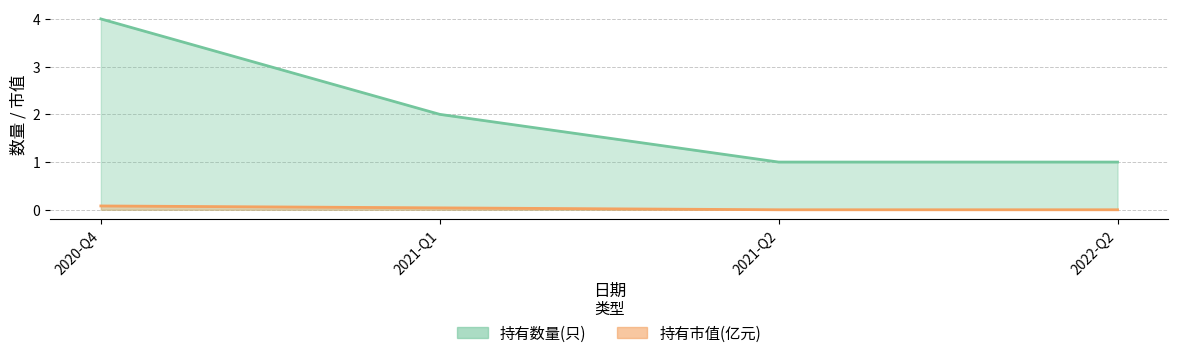

What is the difference between the highest and lowest values at 2021-Q2?

1.0